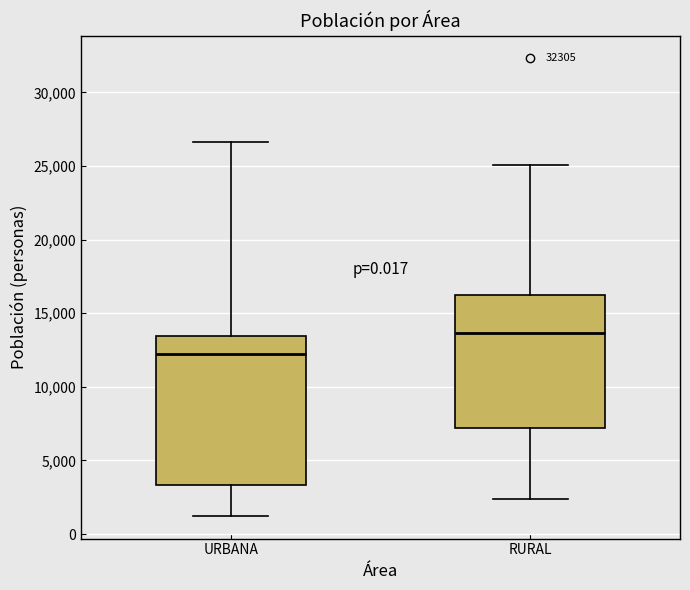

Reading left to right, read every box against the y-axis: the position of its median line, the range the box covers, and the ends of its whiskers. The values are not printed on the chart, so give them approximately, as read against the axis.

URBANA: median 12000, box 3500 to 13500, whiskers 1000 to 26500
RURAL: median 13500, box 7000 to 16500, whiskers 2500 to 25000